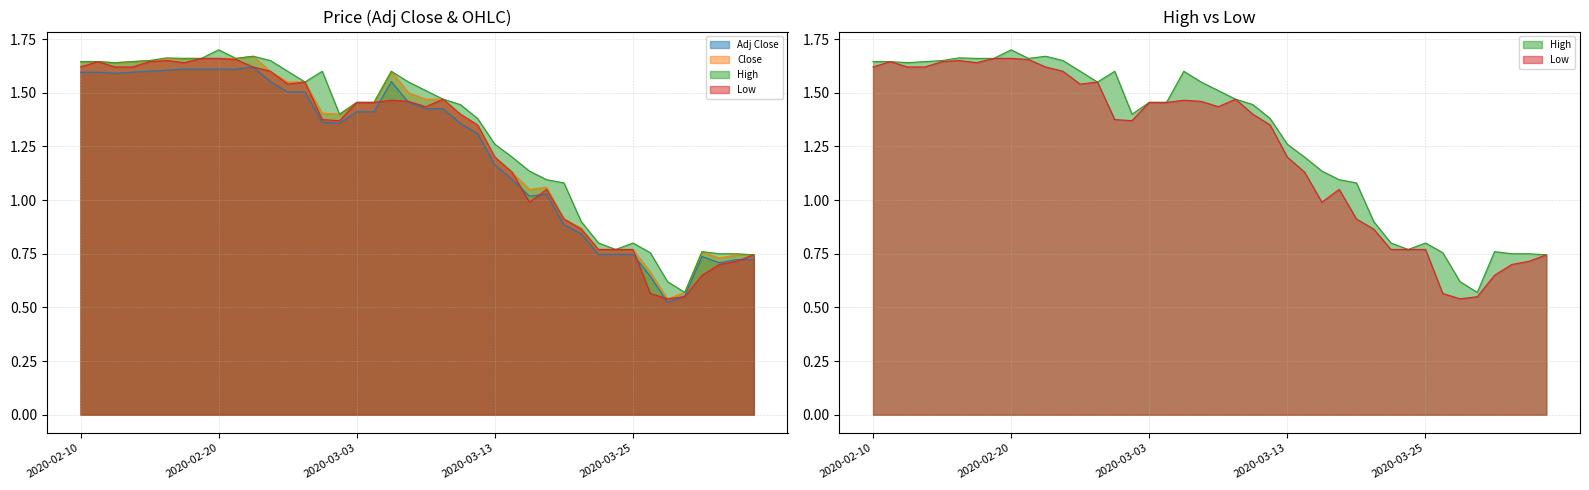

Reading left to right, transcribe all the data shown in this chart.

Adj Close: 2020-02-10=1.6	2020-02-11=1.6	2020-02-12=1.6	2020-02-13=1.6	2020-02-14=1.6	2020-02-17=1.6	2020-02-18=1.6	2020-02-19=1.6	2020-02-20=1.6	2020-02-21=1.6	2020-02-24=1.6	2020-02-25=1.6	2020-02-26=1.5	2020-02-27=1.5	2020-02-28=1.4	2020-03-02=1.4	2020-03-03=1.4	2020-03-04=1.4	2020-03-05=1.6	2020-03-06=1.5	2020-03-09=1.4	2020-03-10=1.4	2020-03-11=1.4	2020-03-12=1.3	2020-03-13=1.2	2020-03-16=1.1	2020-03-17=1.0	2020-03-18=1.0	2020-03-19=0.9	2020-03-20=0.8	2020-03-23=0.7	2020-03-24=0.7	2020-03-25=0.7	2020-03-26=0.6	2020-03-27=0.5	2020-03-30=0.6	2020-03-31=0.7	2020-04-01=0.7	2020-04-02=0.7	2020-04-03=0.7
Close: 2020-02-10=1.6	2020-02-11=1.6	2020-02-12=1.6	2020-02-13=1.6	2020-02-14=1.6	2020-02-17=1.7	2020-02-18=1.7	2020-02-19=1.7	2020-02-20=1.7	2020-02-21=1.7	2020-02-24=1.7	2020-02-25=1.6	2020-02-26=1.5	2020-02-27=1.5	2020-02-28=1.4	2020-03-02=1.4	2020-03-03=1.5	2020-03-04=1.5	2020-03-05=1.6	2020-03-06=1.5	2020-03-09=1.5	2020-03-10=1.5	2020-03-11=1.4	2020-03-12=1.4	2020-03-13=1.2	2020-03-16=1.1	2020-03-17=1.0	2020-03-18=1.1	2020-03-19=0.9	2020-03-20=0.9	2020-03-23=0.8	2020-03-24=0.8	2020-03-25=0.8	2020-03-26=0.7	2020-03-27=0.5	2020-03-30=0.6	2020-03-31=0.8	2020-04-01=0.7	2020-04-02=0.7	2020-04-03=0.7
High: 2020-02-10=1.6	2020-02-11=1.6	2020-02-12=1.6	2020-02-13=1.6	2020-02-14=1.6	2020-02-17=1.7	2020-02-18=1.7	2020-02-19=1.7	2020-02-20=1.7	2020-02-21=1.7	2020-02-24=1.7	2020-02-25=1.6	2020-02-26=1.6	2020-02-27=1.5	2020-02-28=1.6	2020-03-02=1.4	2020-03-03=1.5	2020-03-04=1.5	2020-03-05=1.6	2020-03-06=1.5	2020-03-09=1.5	2020-03-10=1.5	2020-03-11=1.4	2020-03-12=1.4	2020-03-13=1.3	2020-03-16=1.2	2020-03-17=1.1	2020-03-18=1.1	2020-03-19=1.1	2020-03-20=0.9	2020-03-23=0.8	2020-03-24=0.8	2020-03-25=0.8	2020-03-26=0.8	2020-03-27=0.6	2020-03-30=0.6	2020-03-31=0.8	2020-04-01=0.8	2020-04-02=0.8	2020-04-03=0.7
Low: 2020-02-10=1.6	2020-02-11=1.6	2020-02-12=1.6	2020-02-13=1.6	2020-02-14=1.6	2020-02-17=1.6	2020-02-18=1.6	2020-02-19=1.7	2020-02-20=1.7	2020-02-21=1.7	2020-02-24=1.6	2020-02-25=1.6	2020-02-26=1.5	2020-02-27=1.5	2020-02-28=1.4	2020-03-02=1.4	2020-03-03=1.5	2020-03-04=1.5	2020-03-05=1.5	2020-03-06=1.5	2020-03-09=1.4	2020-03-10=1.5	2020-03-11=1.4	2020-03-12=1.4	2020-03-13=1.2	2020-03-16=1.1	2020-03-17=1.0	2020-03-18=1.0	2020-03-19=0.9	2020-03-20=0.9	2020-03-23=0.8	2020-03-24=0.8	2020-03-25=0.8	2020-03-26=0.6	2020-03-27=0.5	2020-03-30=0.6	2020-03-31=0.6	2020-04-01=0.7	2020-04-02=0.7	2020-04-03=0.7